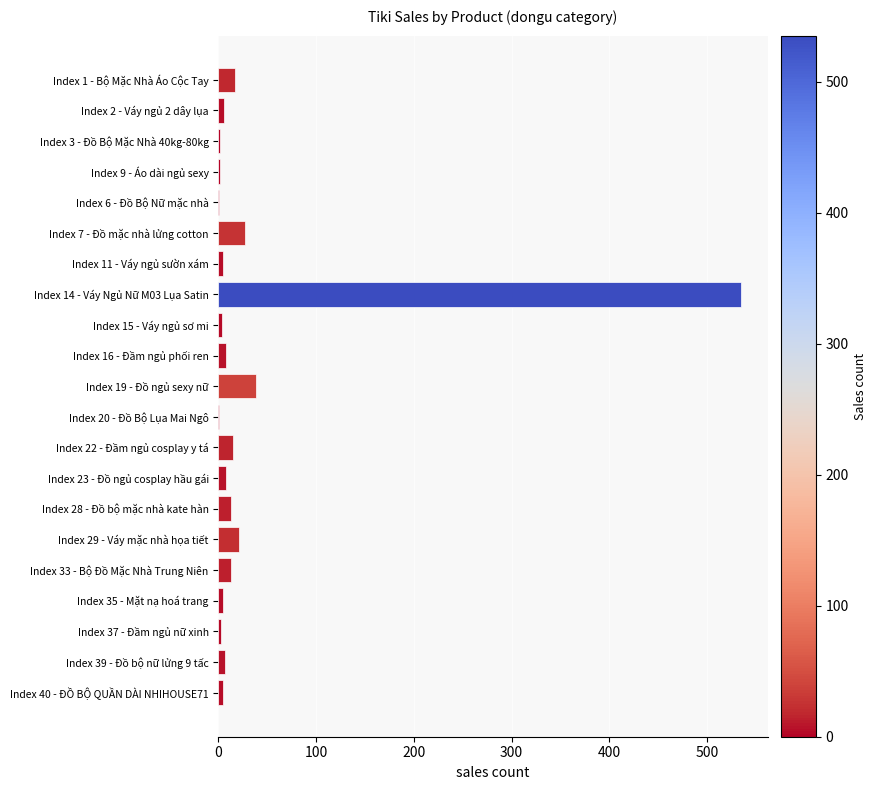

What is the average value?

35